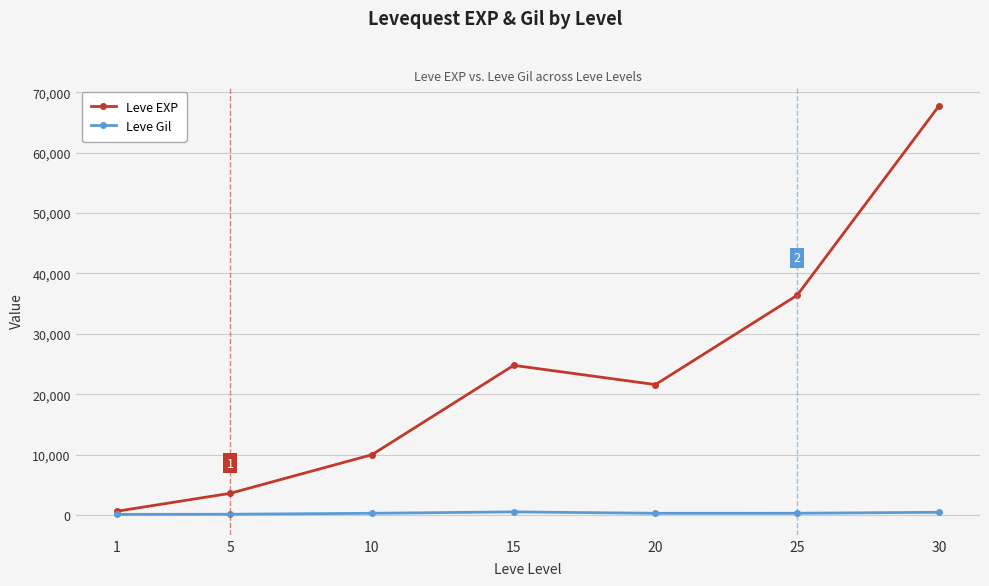

What is the difference between the maximum and minimum values in the Leve Gil series?

416